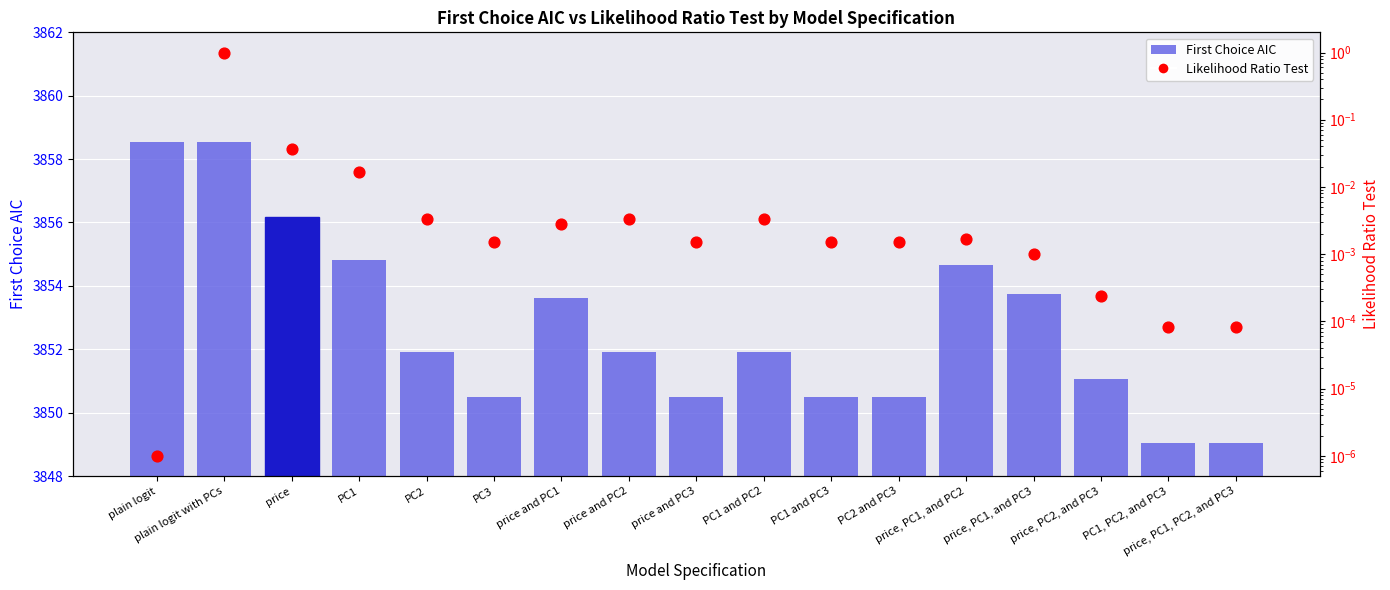

Which series reaches the minimum Y coordinate?

Likelihood Ratio Test